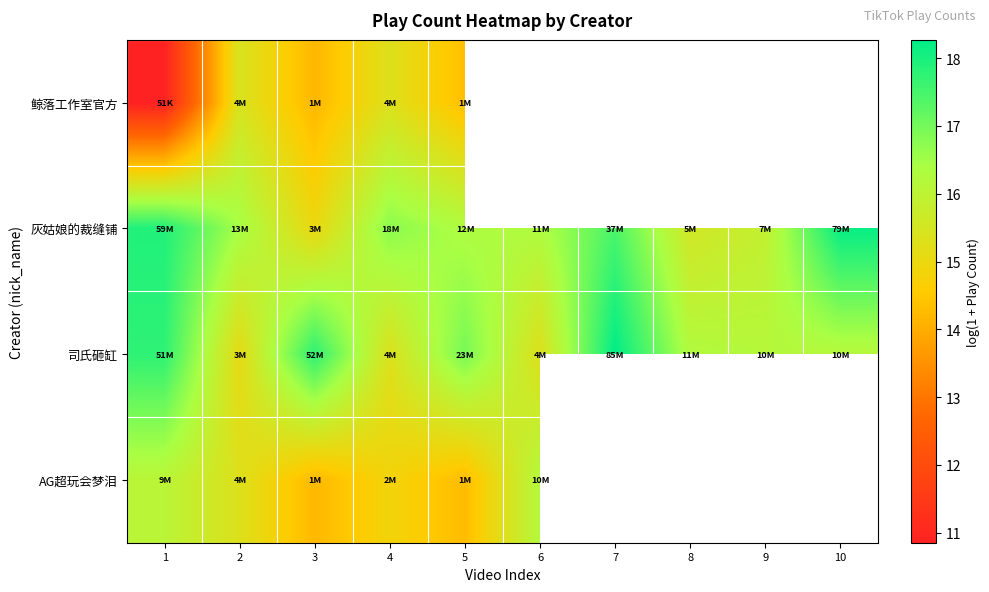

Which has a higher value, 8 or 10?

10